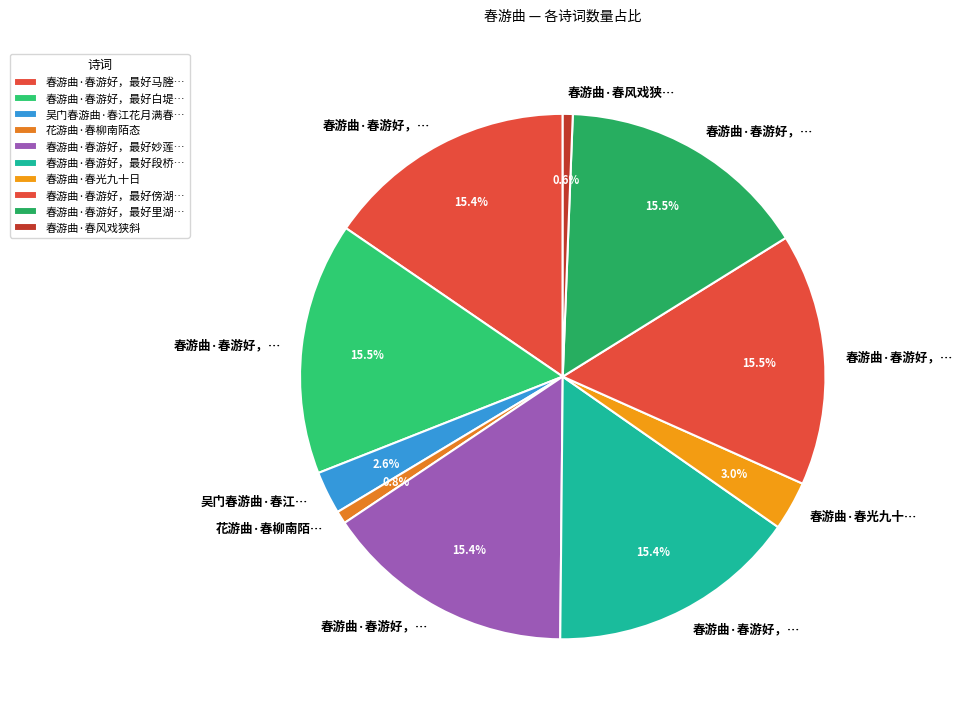

Which slice is the largest?

春游曲·春游好，最好傍湖行